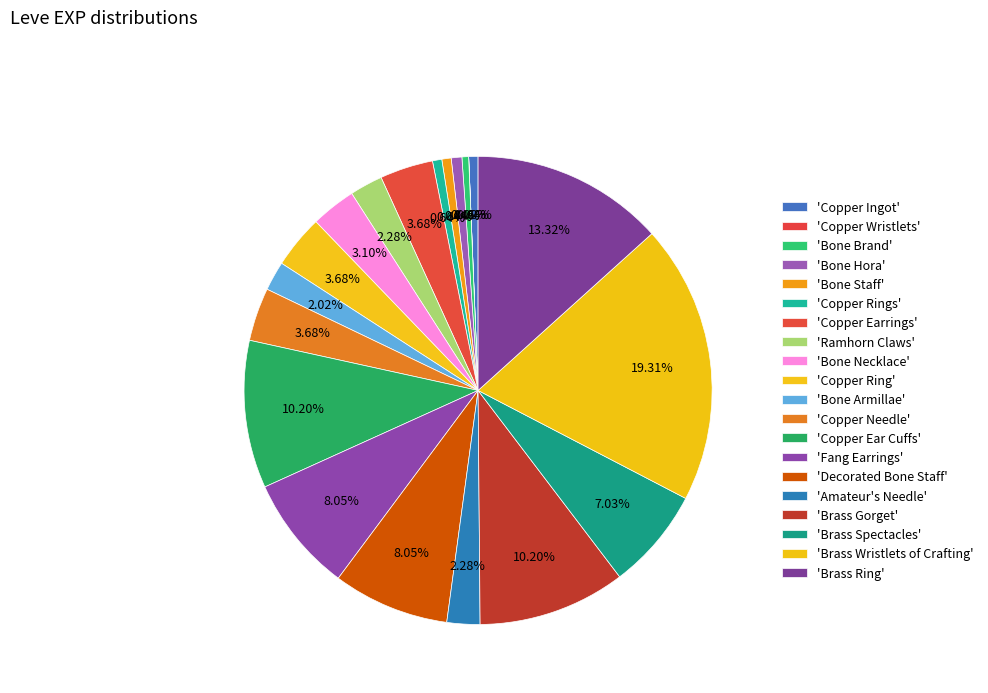

To the nearest percent, what is the difference between the largest and smallest slice percentages?

19%